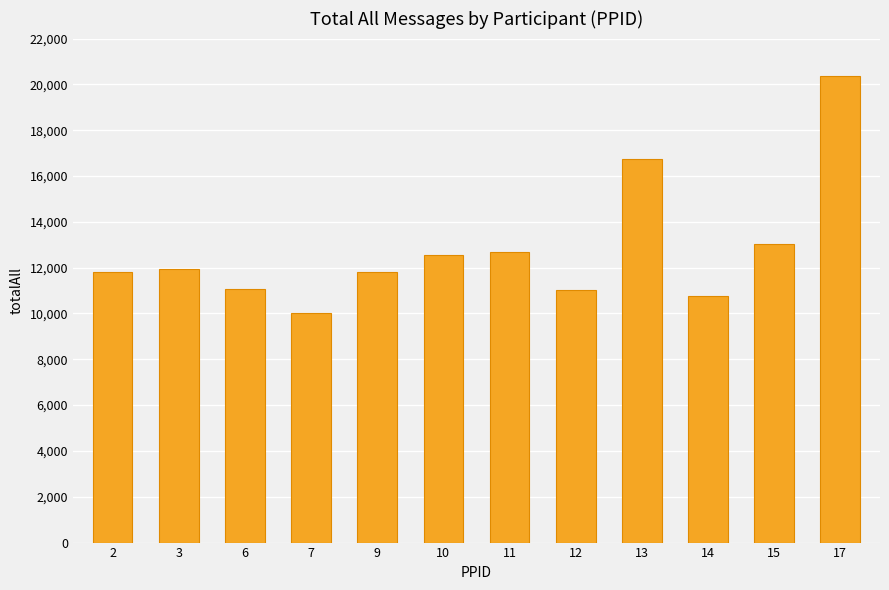

What is the average value?

12817